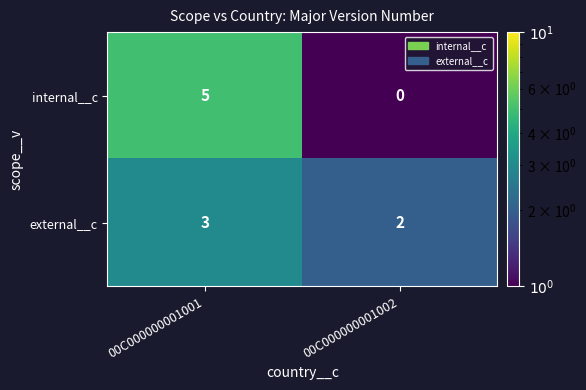

What is the total value across all series at 00C000000001001?

8